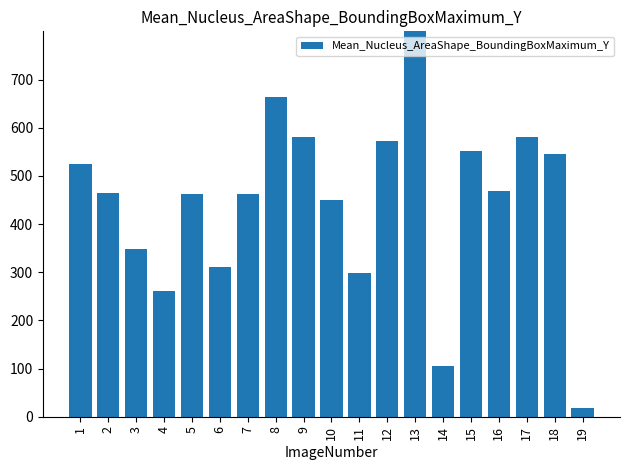

Rank the categories by value from lowest to highest.

19, 14, 4, 11, 6, 3, 10, 5, 7, 2, 16, 1, 18, 15, 12, 17, 9, 8, 13